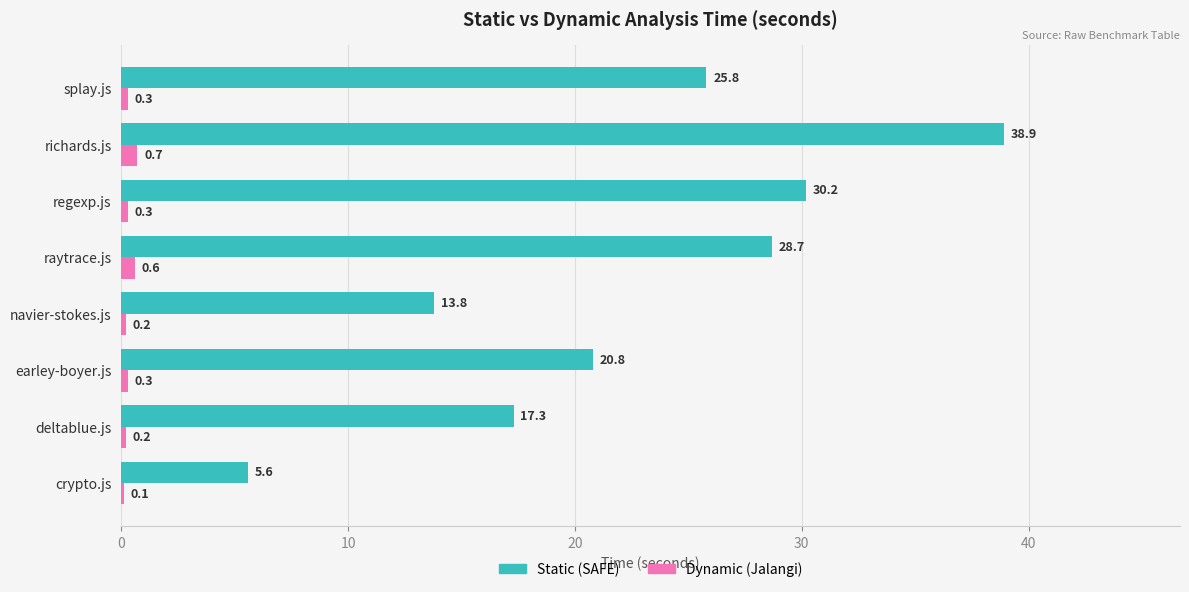

The value of Static (SAFE) at deltablue.js is 17.3. True or false?

True